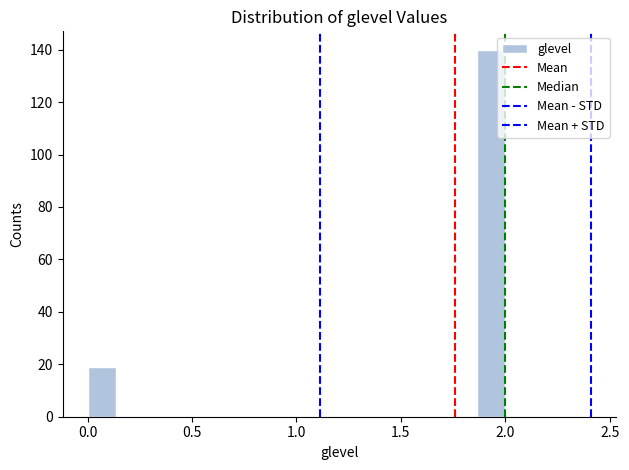

Around what value on the x-axis is the tallest bar? Give the approximate position of its centre, as read against the axis.

1.95